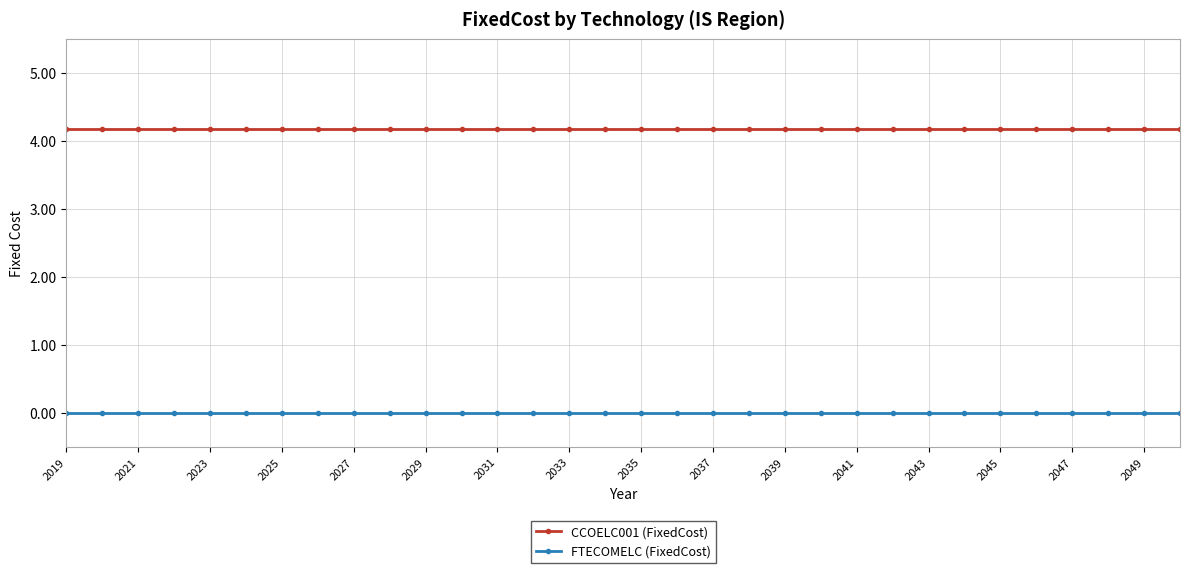

List the series in order of their peak value, highest first.

CCOELC001 (FixedCost), FTECOMELC (FixedCost)